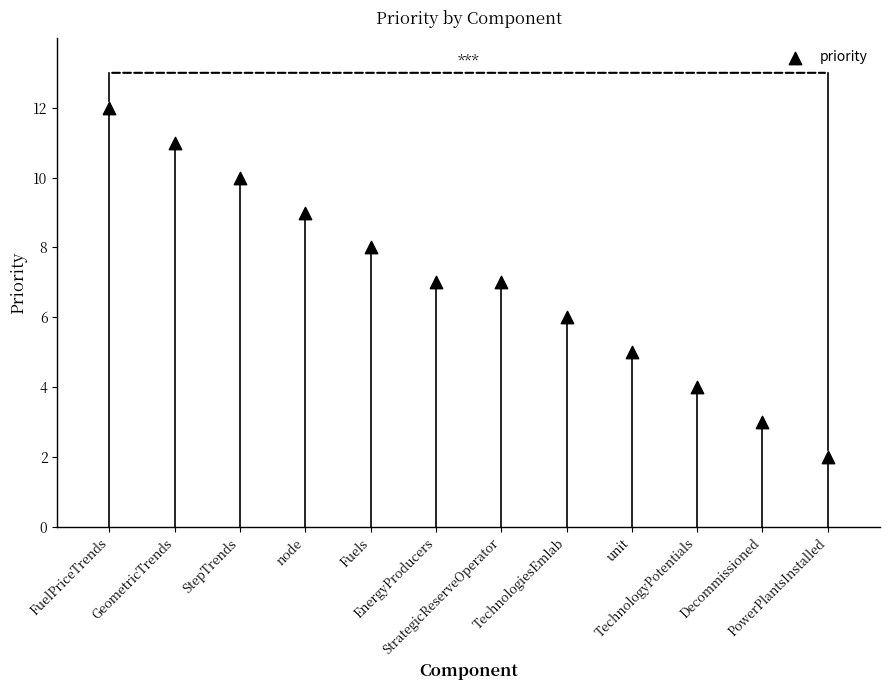

What is the average Y value?

7